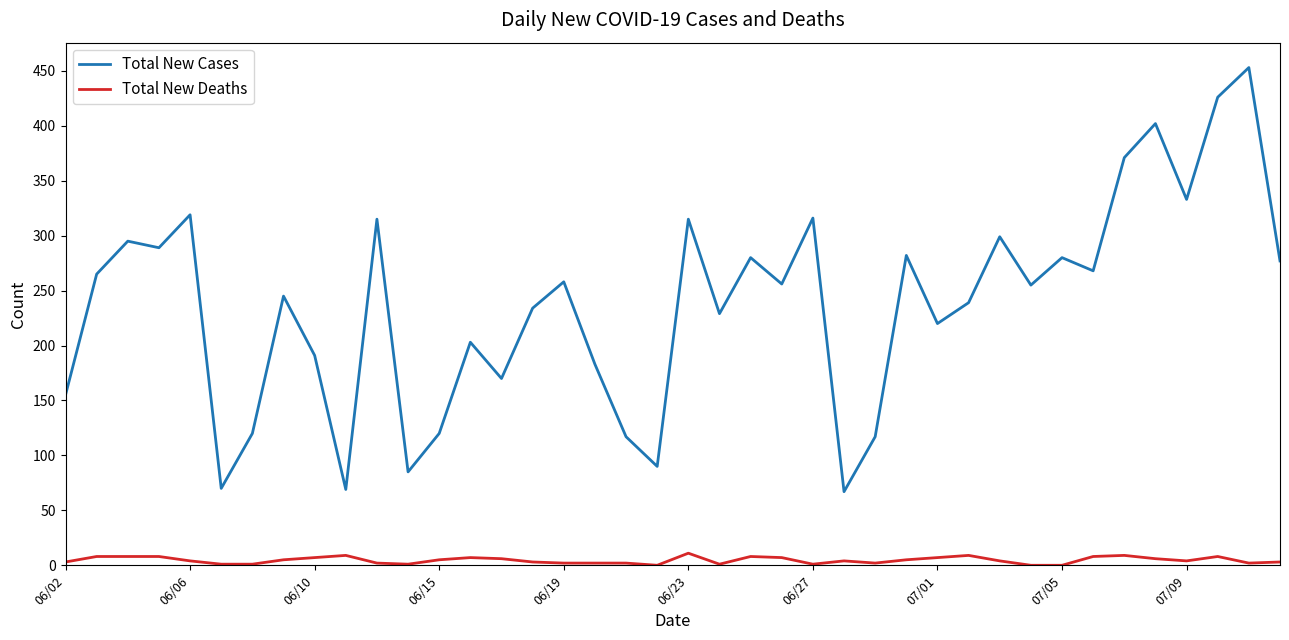

True or false: Total New Cases and Total New Deaths intersect in this chart.

False